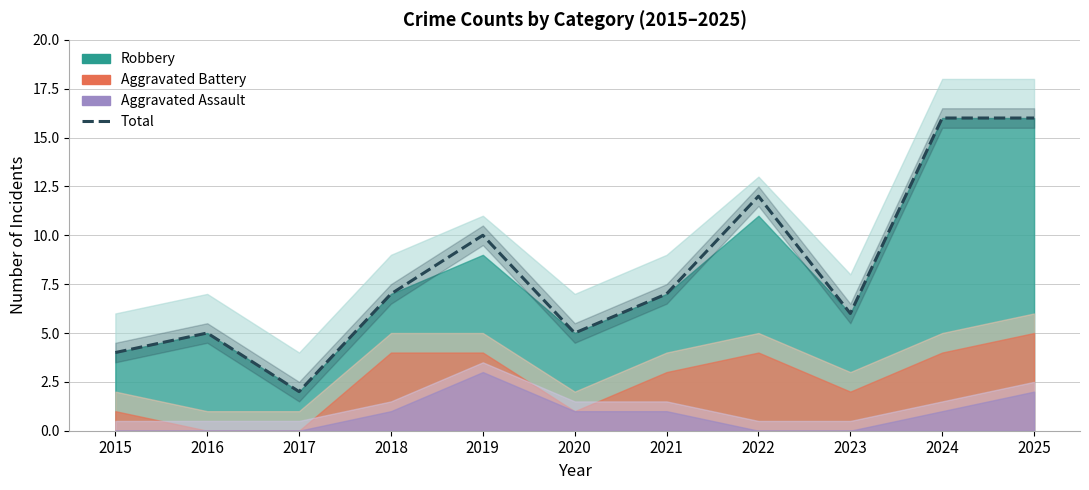

What is the difference between the maximum and minimum values?

14